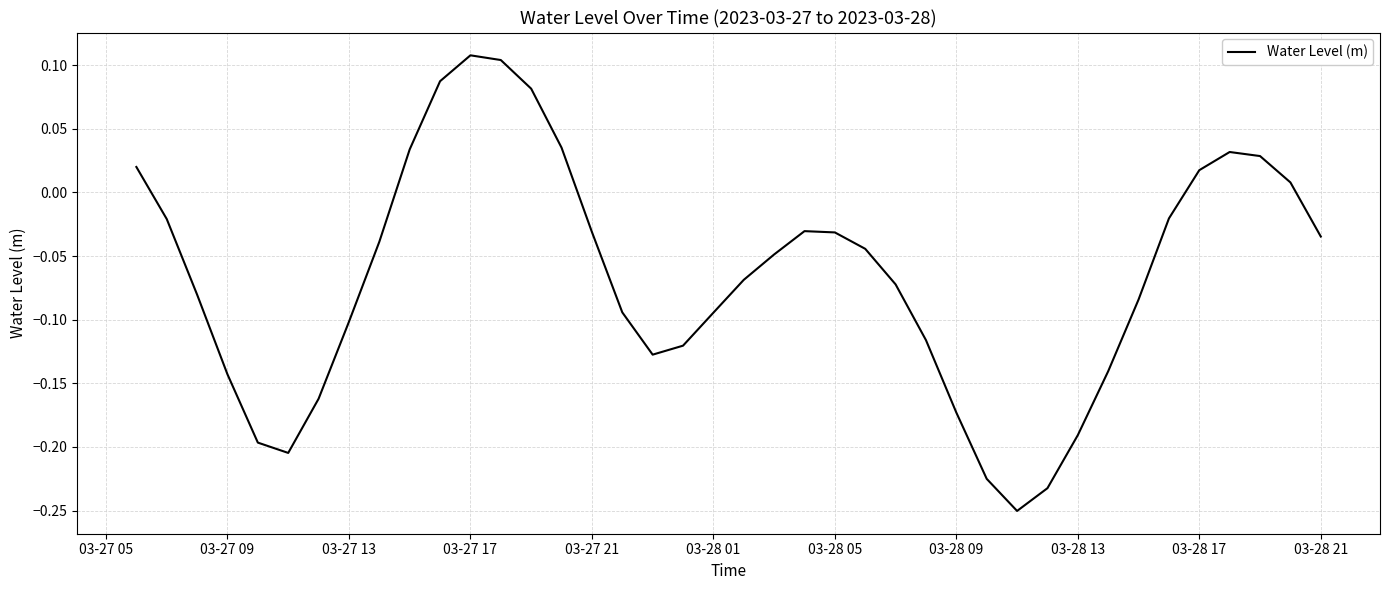

Reading right to left, transcribe all the data shown in this chart.

-0.0	0.0	0.0	0.0	0.0	-0.0	-0.1	-0.1	-0.2	-0.2	-0.3	-0.2	-0.2	-0.1	-0.1	-0.0	-0.0	-0.0	-0.0	-0.1	-0.1	-0.1	-0.1	-0.1	-0.0	0.0	0.1	0.1	0.1	0.1	0.0	-0.0	-0.1	-0.2	-0.2	-0.2	-0.1	-0.1	-0.0	0.0